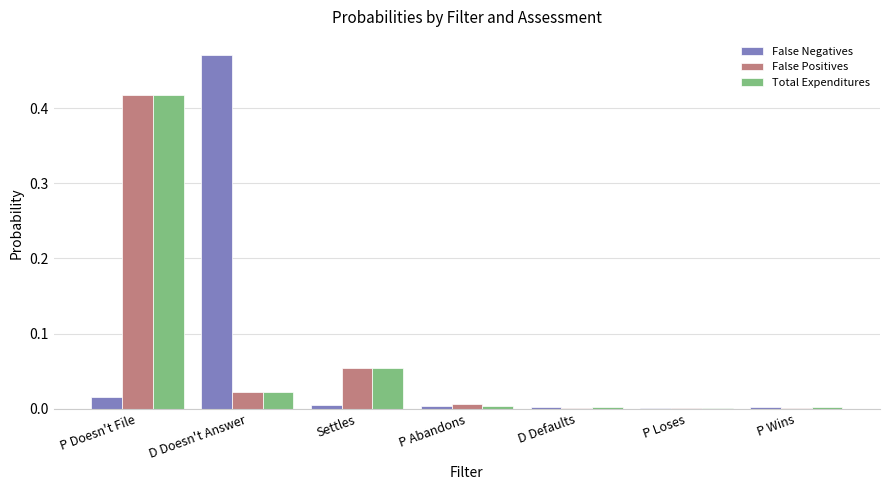

Between P Doesn't File and P Abandons, which series saw the biggest shift?

Total Expenditures